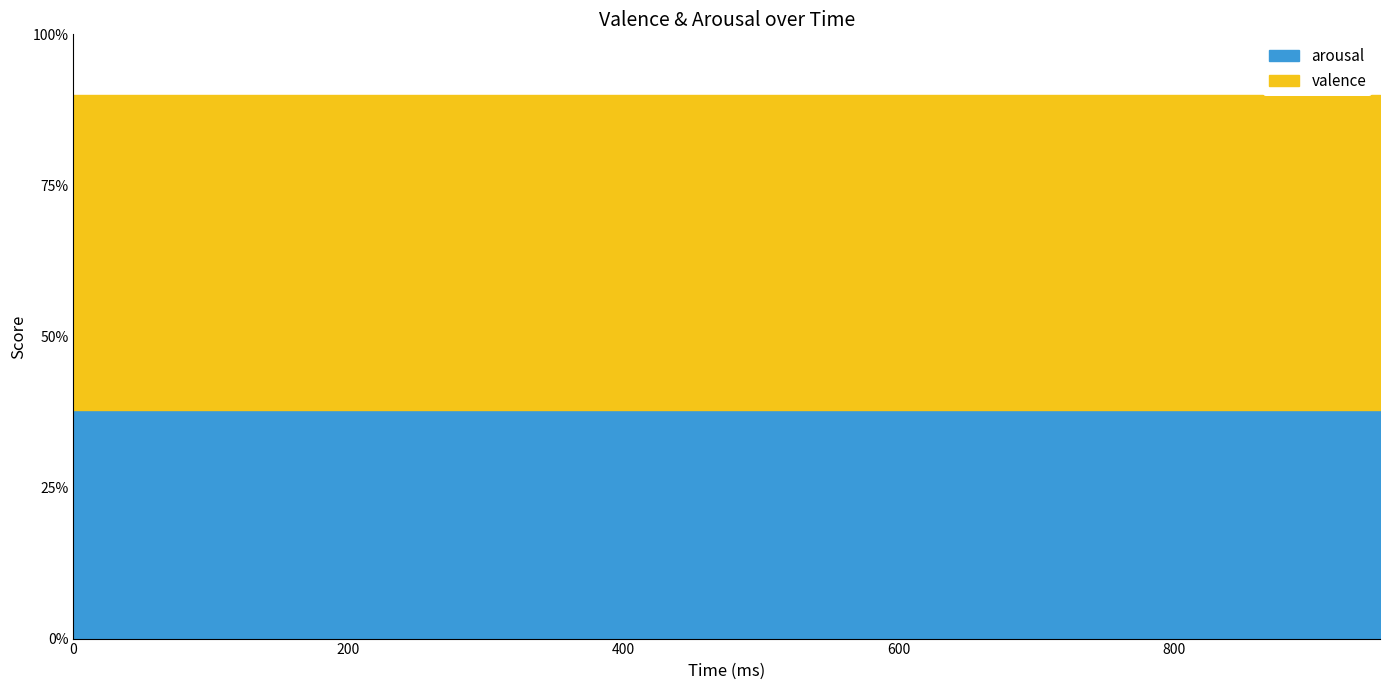

Reading left to right, extract all data points from this chart.

arousal: 0=3.8	50=3.8	100=3.8	150=3.8	200=3.8	250=3.8	300=3.8	350=3.8	400=3.8	450=3.8	500=3.8	550=3.8	600=3.8	650=3.8	700=3.8	750=3.8	800=3.8	850=3.8	900=3.8	950=3.8
valence: 0=5.2	50=5.2	100=5.2	150=5.2	200=5.2	250=5.2	300=5.2	350=5.2	400=5.2	450=5.2	500=5.2	550=5.2	600=5.2	650=5.2	700=5.2	750=5.2	800=5.2	850=5.2	900=5.2	950=5.2